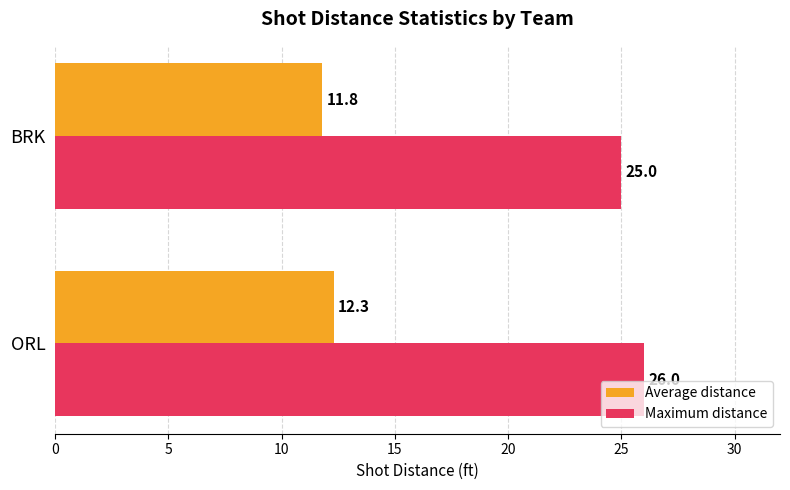

Rank the series by their maximum value, from highest to lowest.

Maximum distance, Average distance